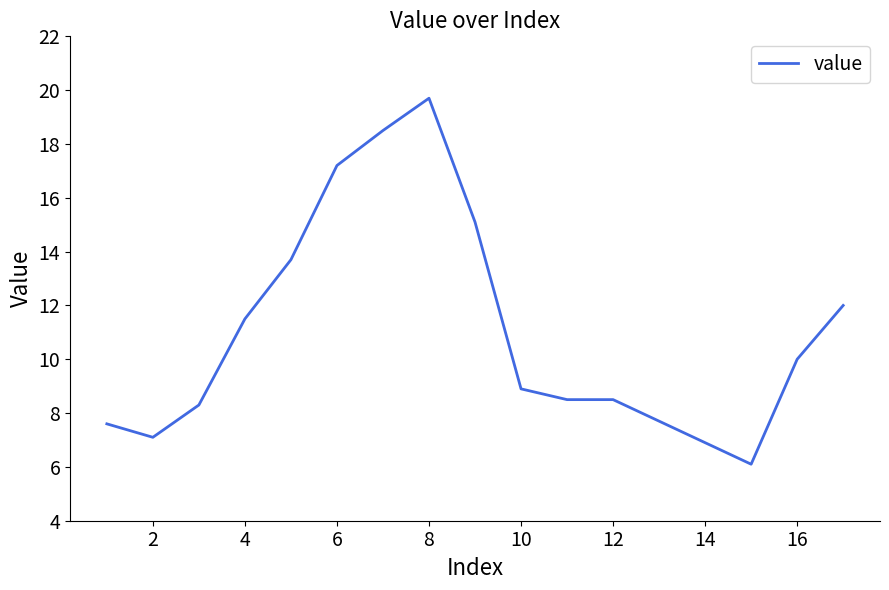

Reading left to right, what are all the values shown in this chart?

7.6	7.1	8.3	11.5	13.7	17.2	18.5	19.7	15.1	8.9	8.5	8.5	7.7	6.9	6.1	10.0	12.0